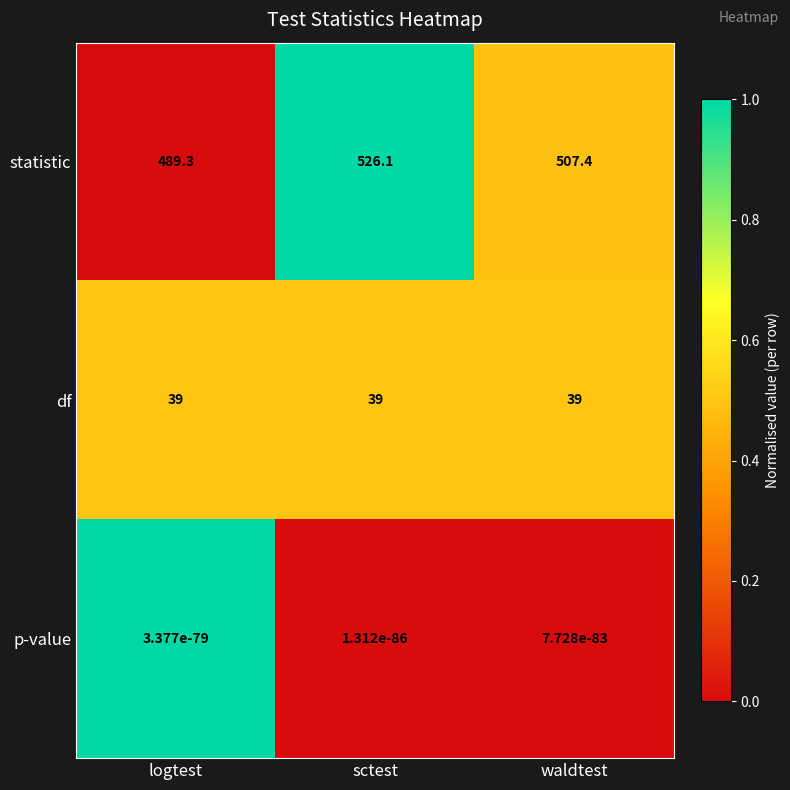

What is the lowest value of the statistic series?

489.3